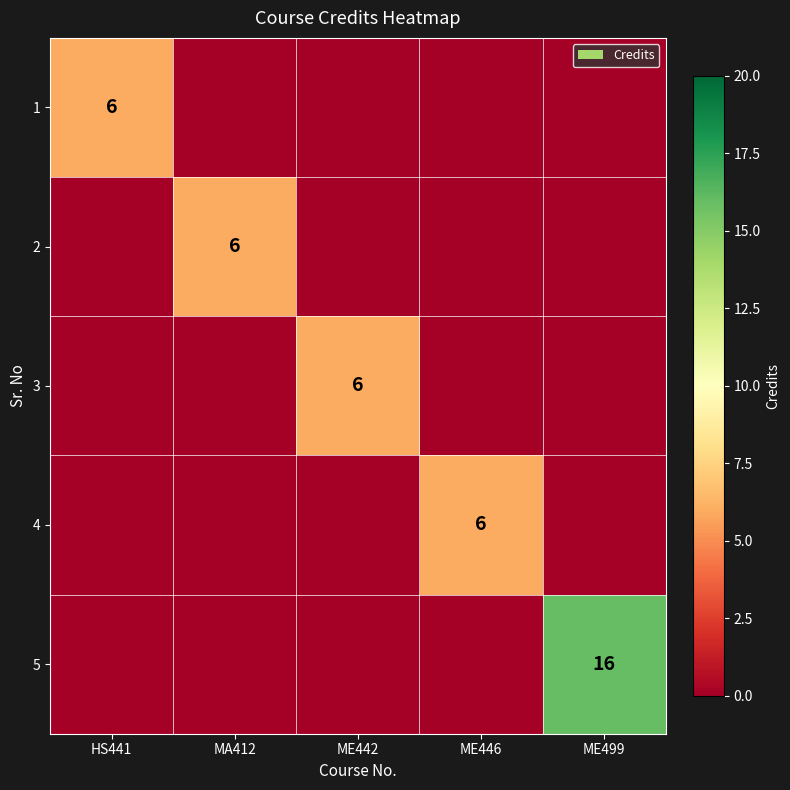

What is the total value across all series at ME442?

6